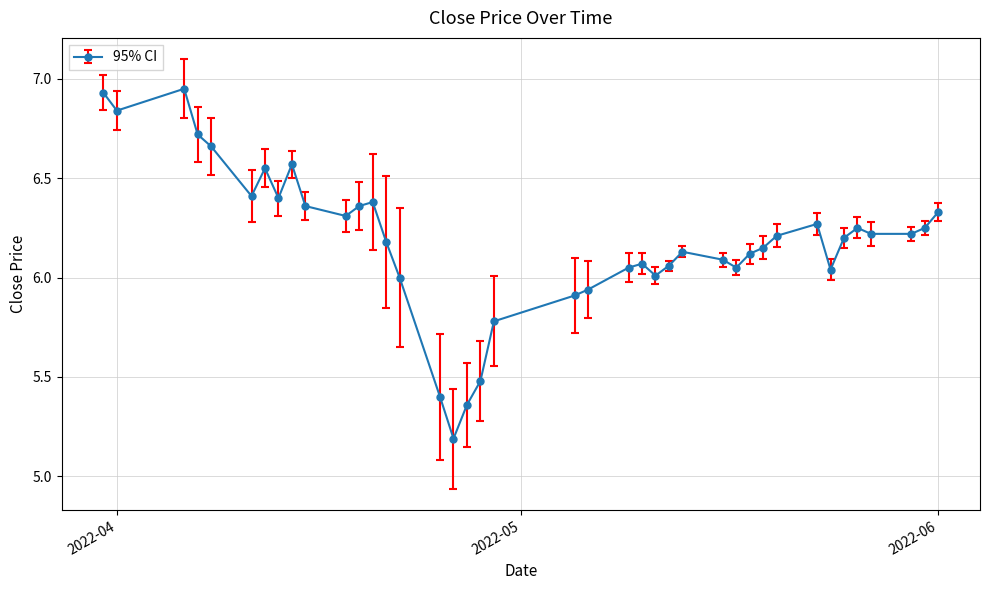

What is the sum of all values?

247.4